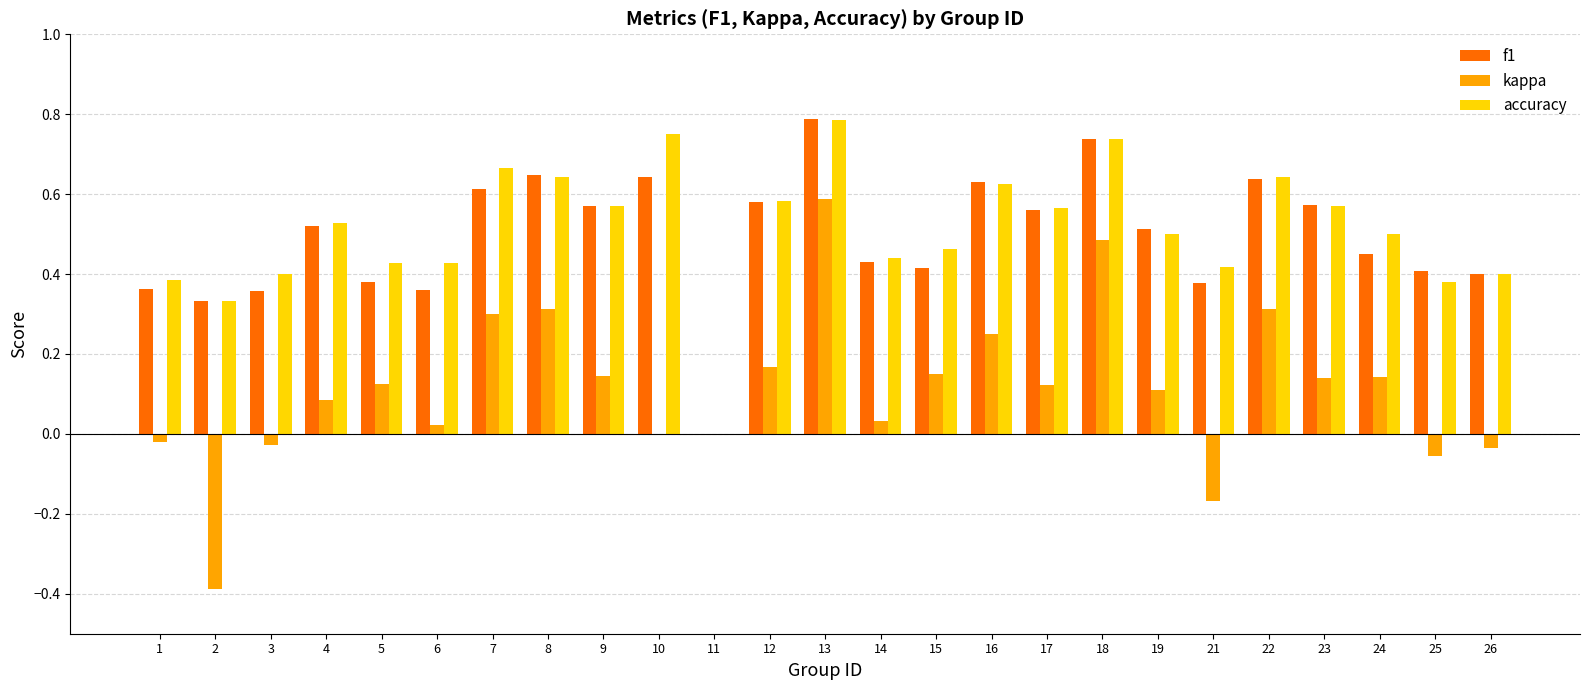

Which category has the highest value in the accuracy series?

13